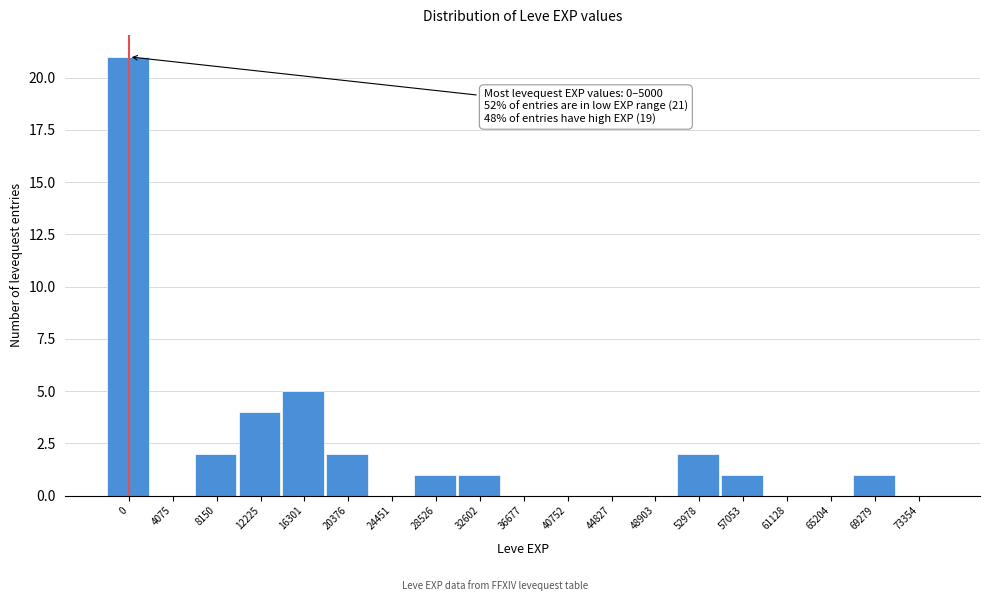

Reading left to right, what are all the values shown in this chart?

0=21	4075=0	8150=2	12225=4	16301=5	20376=2	24451=0	28526=1	32602=1	36677=0	40752=0	44827=0	48903=0	52978=2	57053=1	61128=0	65204=0	69279=1	73354=0